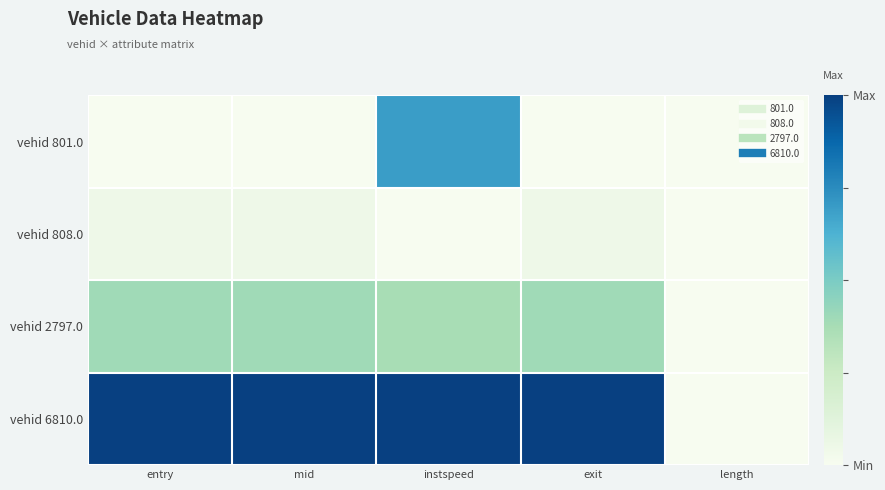

Reading right to left, what are all the values shown in this chart?

vehid 801.0: length=0.0	exit=0.0	instspeed=0.7	mid=0.0	entry=0.0
vehid 808.0: length=0.0	exit=0.1	instspeed=0.0	mid=0.1	entry=0.0
vehid 2797.0: length=0.0	exit=0.4	instspeed=0.4	mid=0.4	entry=0.4
vehid 6810.0: length=0.0	exit=1.0	instspeed=1.0	mid=1.0	entry=1.0